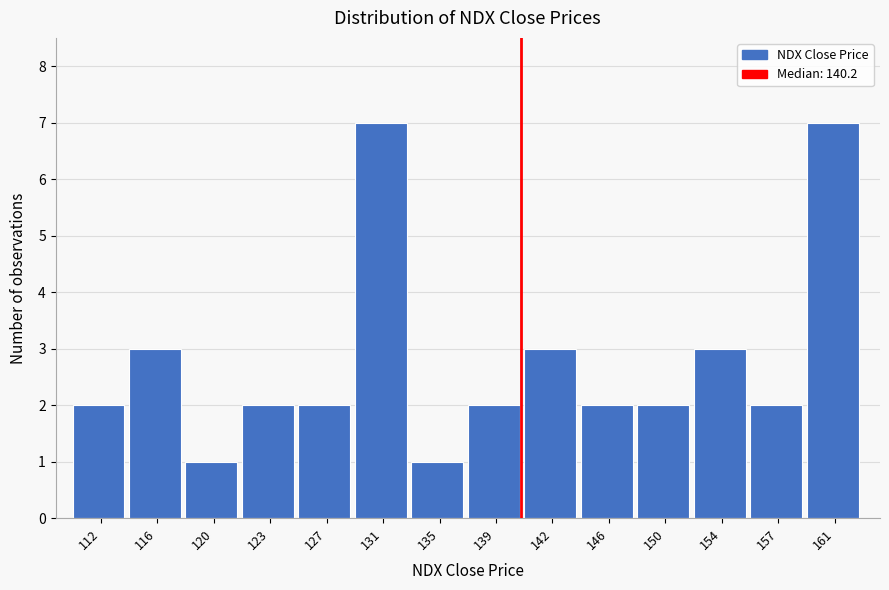

How tall is the bar that spans 136.5 to 140.5 on the x-axis? Neither the bar edges nor the heights are printed on the chart, so give them approximately, as read against the axes.

2